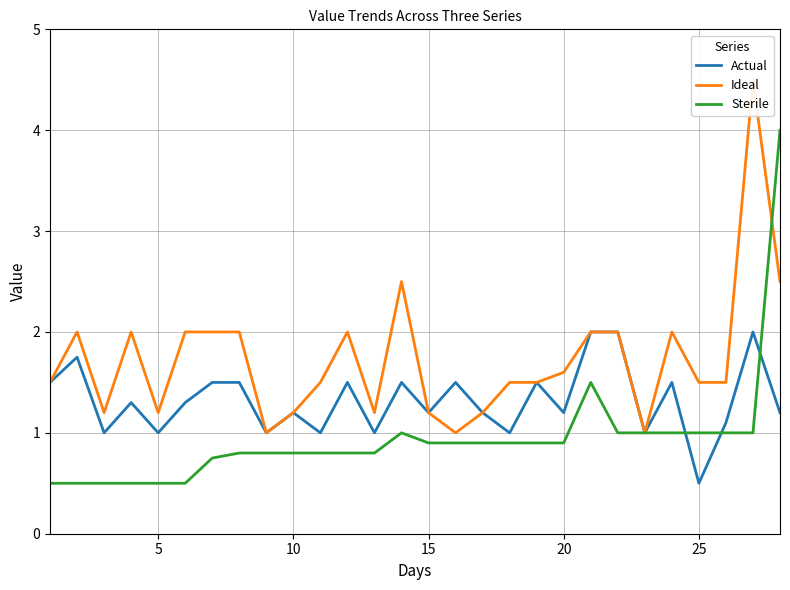

What is the minimum value for Sterile?

0.5